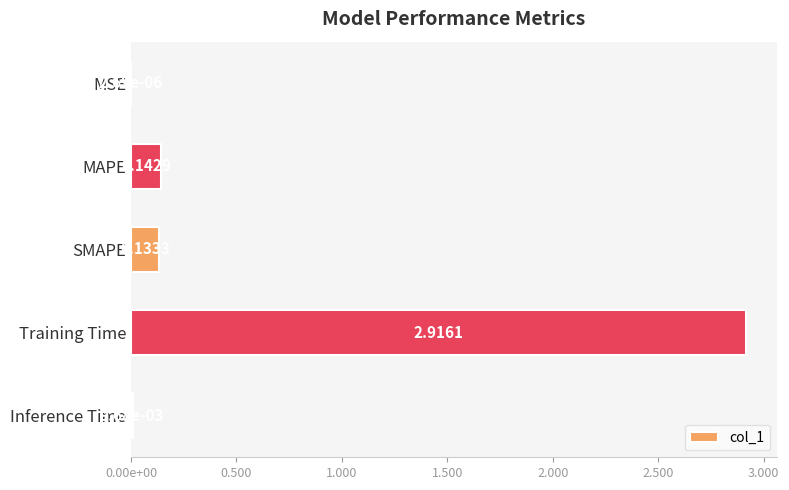

Are the bars horizontal?

Yes